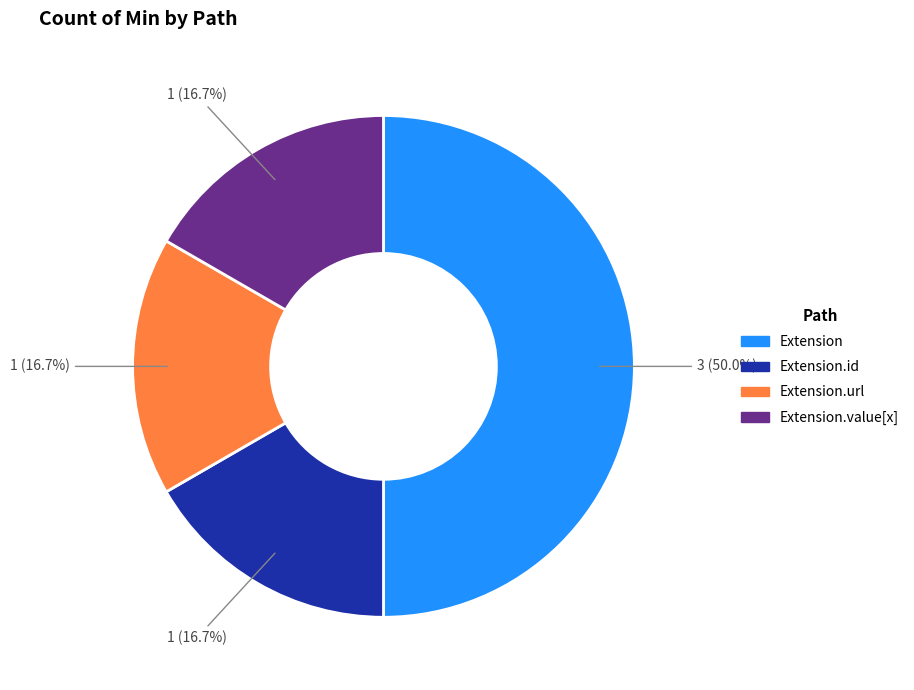

Count the number of slices in the pie.

4